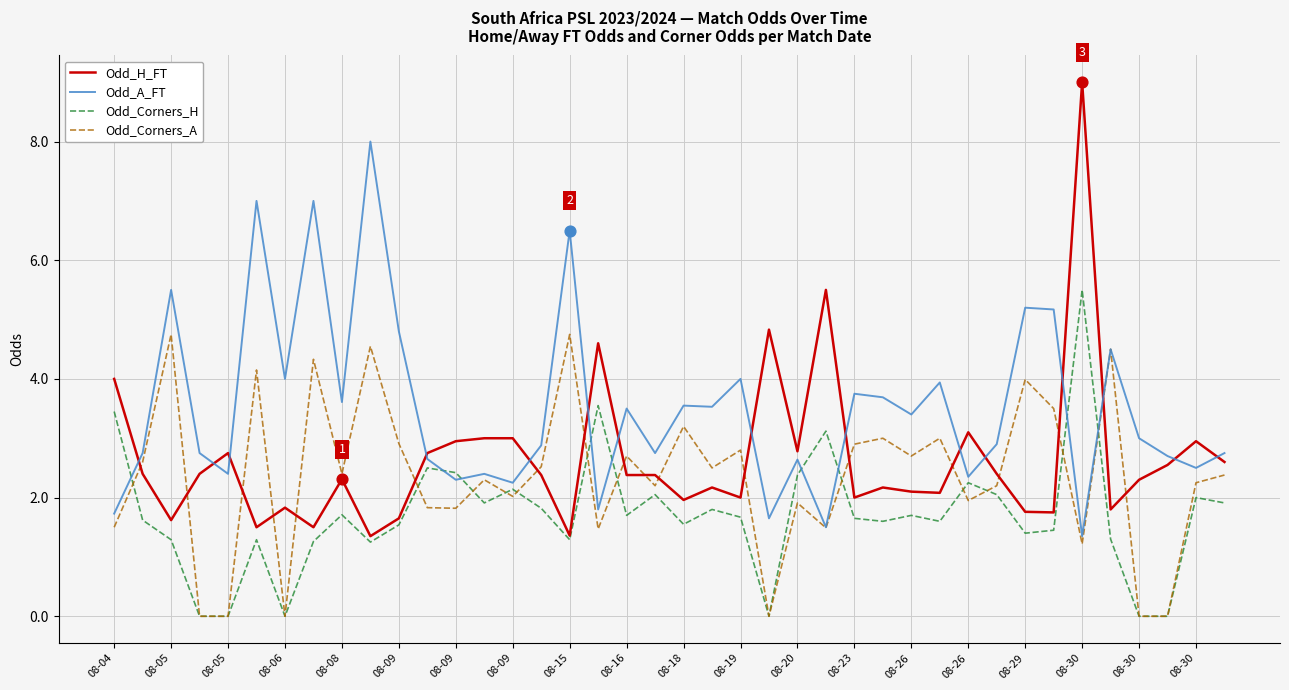

What are all the series names shown in the legend?

Odd_H_FT, Odd_A_FT, Odd_Corners_H, Odd_Corners_A